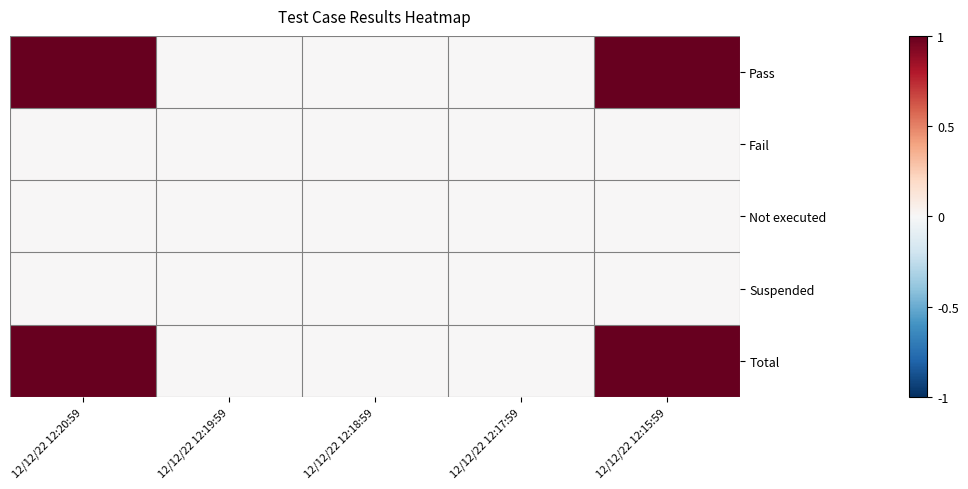

Which category has the lowest value across all series?

12/12/22 12:19:59